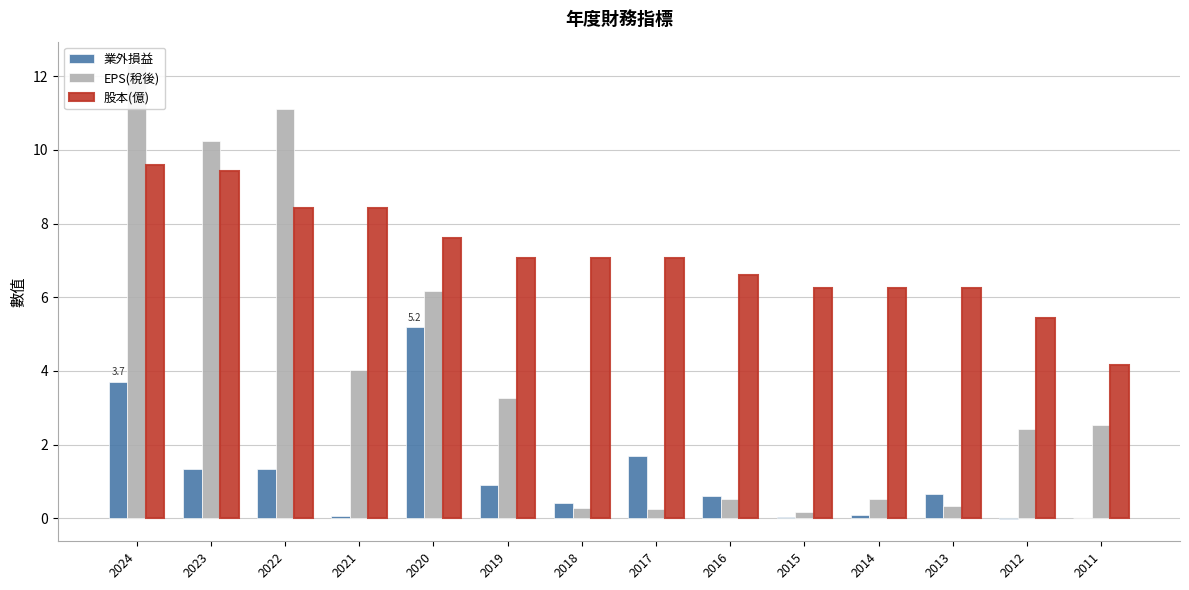

Which label corresponds to the smallest value in the chart?

2012